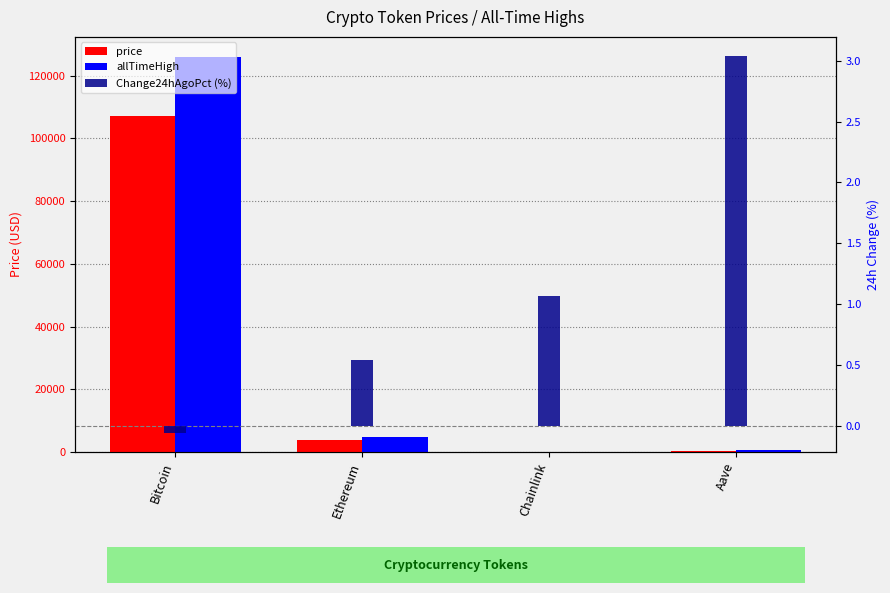

What are all the series names shown in the legend?

price, allTimeHigh, Change24hAgoPct (%)